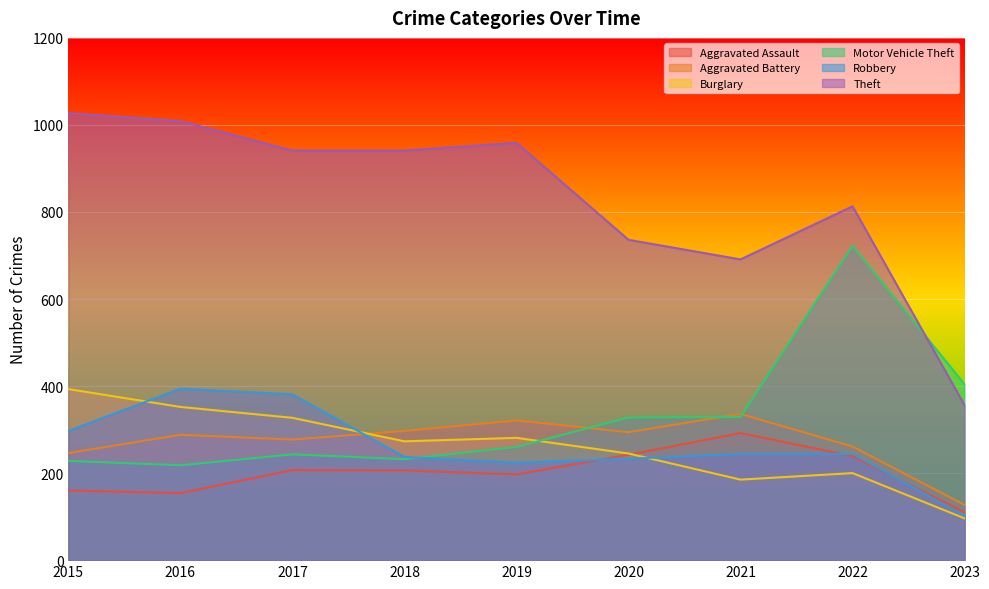

In Aggravated Battery, how many points are higher than both neighbors (excluding endpoints)?

3